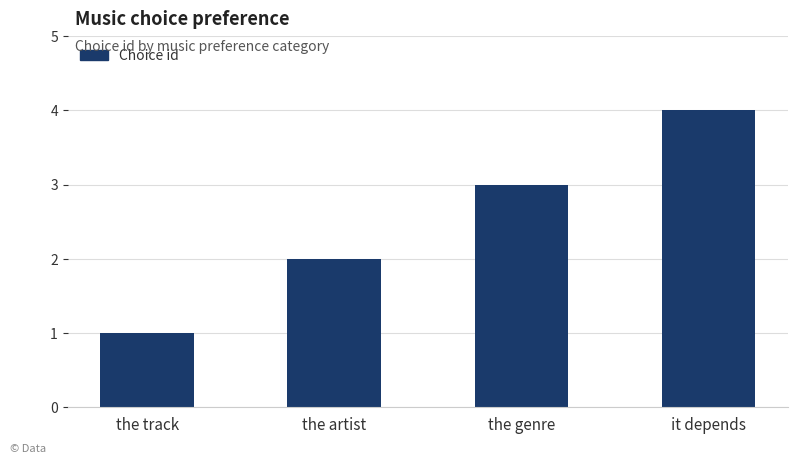

Read the value at the track.

1